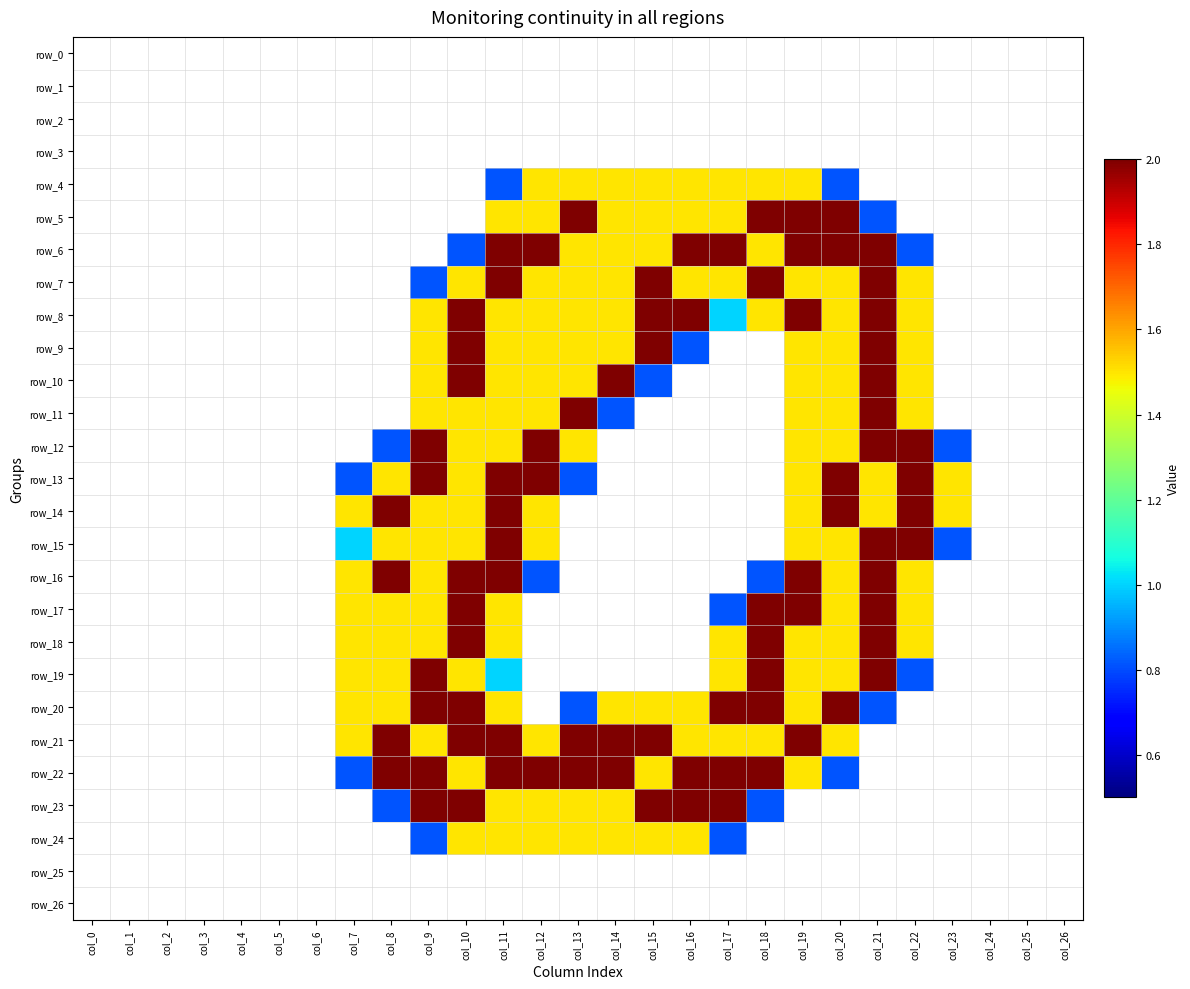

What is the sum of the row_20 values at col_0 and col_11?

1.5